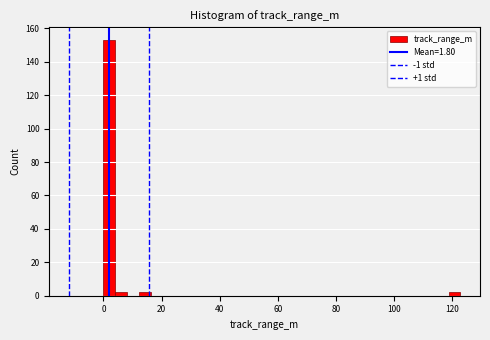

Around what value on the x-axis is the tallest bar? Give the approximate position of its centre, as read against the axis.

2